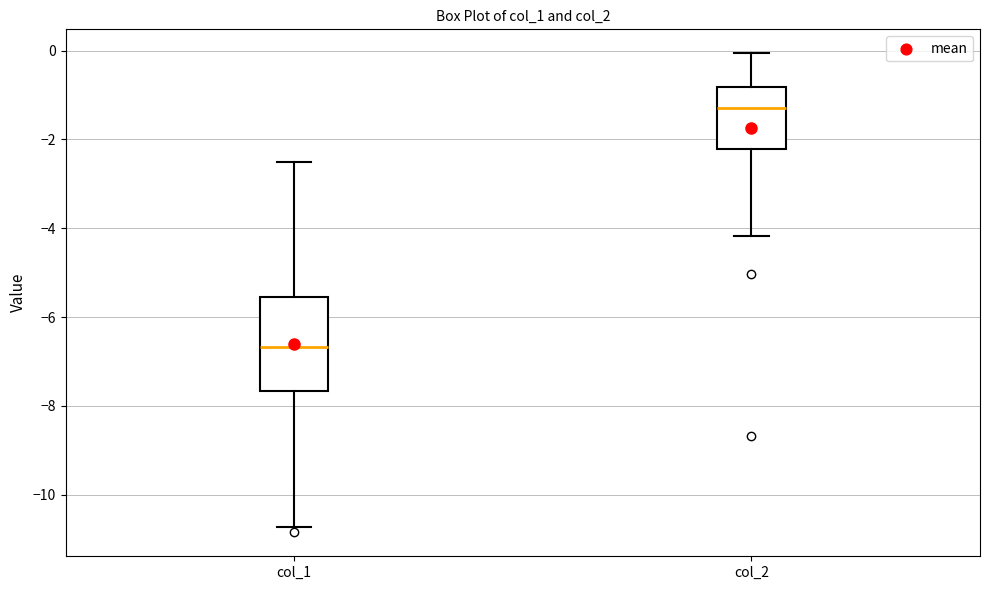

Which box has the lowest median line?

col_1